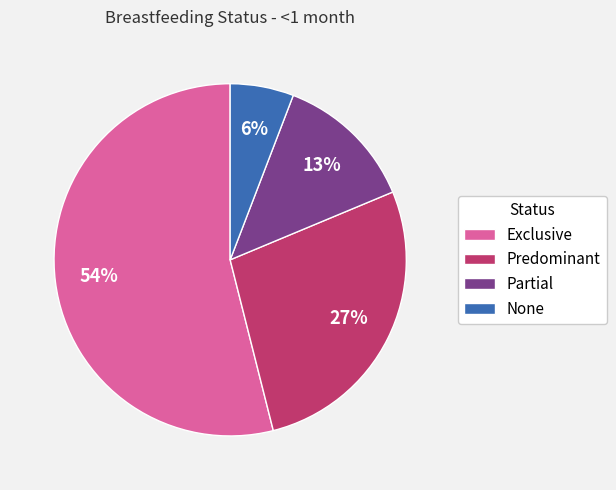

To the nearest percent, what portion does Exclusive represent?

54%